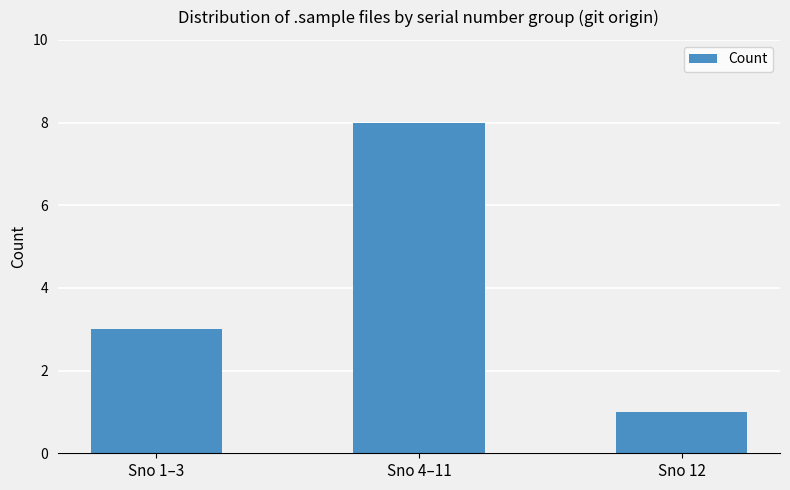

Rank the categories by value from highest to lowest.

Sno 4–11, Sno 1–3, Sno 12